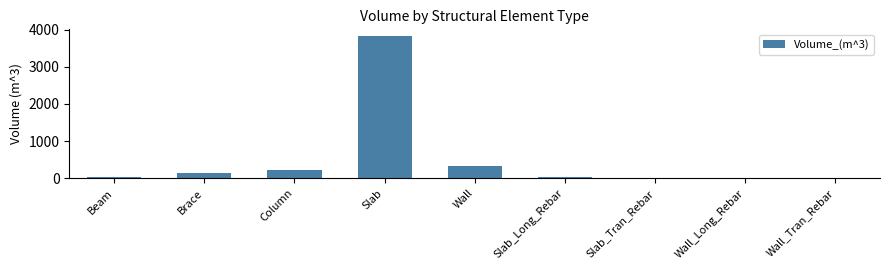

Is it true that the value at Wall is 488.9?

False